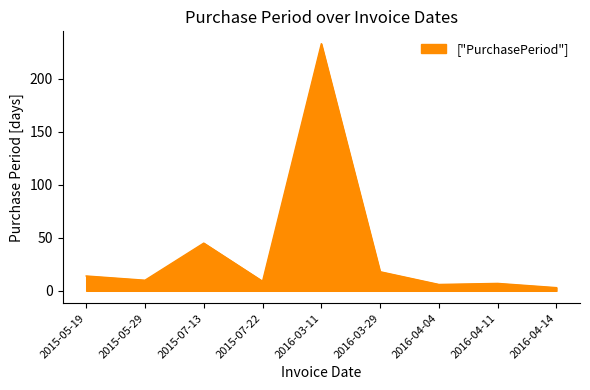

What is the difference between the maximum and minimum values?

230